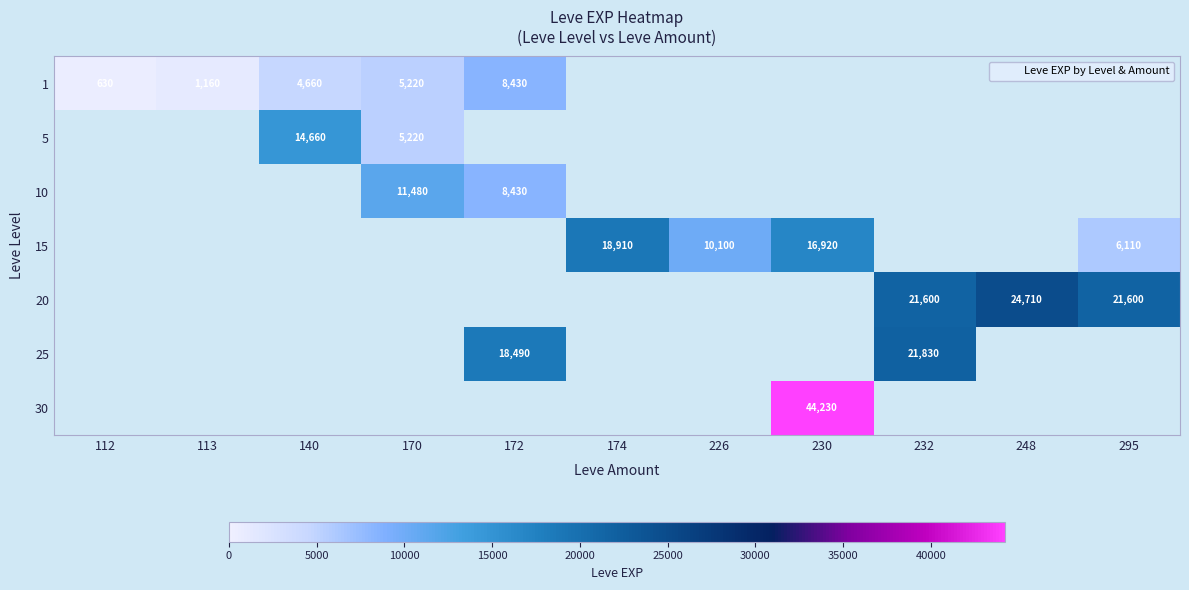

At which category is the sum across all series the highest?

230